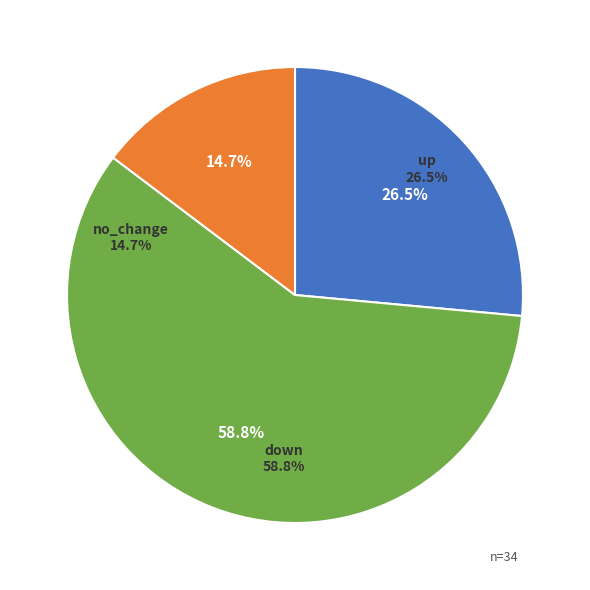

Is there a majority slice in this chart?

No